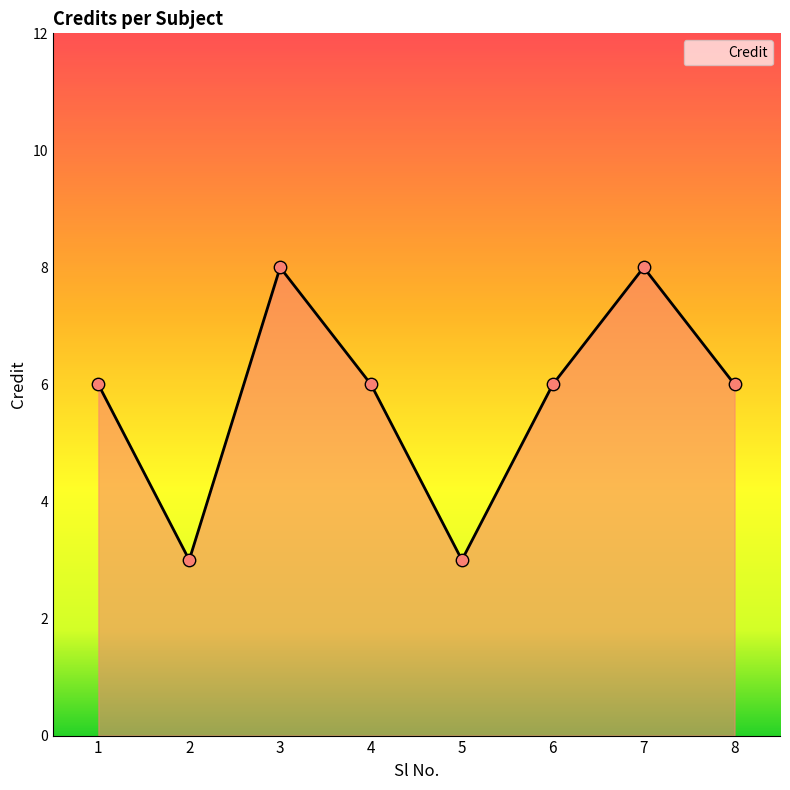

What is the ratio of the value at 3 to the value at 7?

1.0